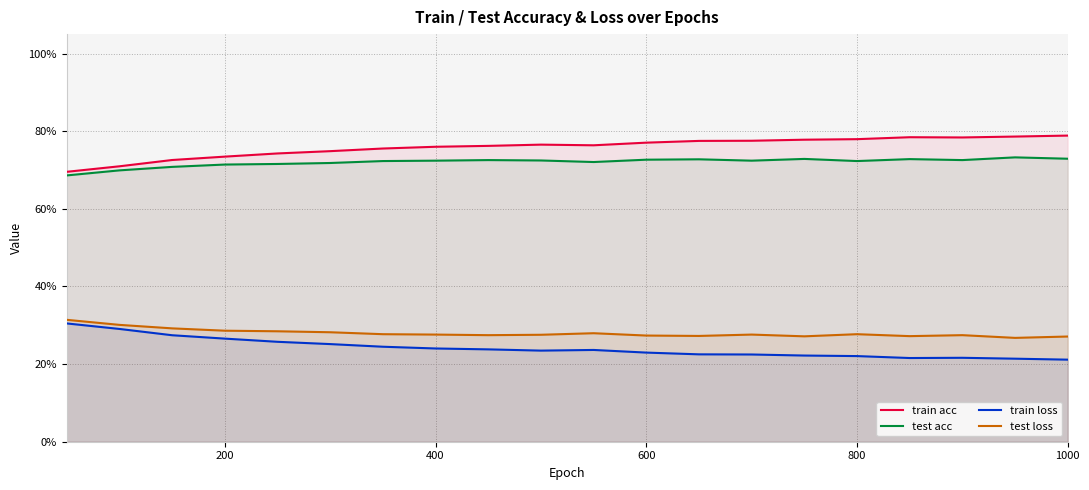

What are all the series names shown in the legend?

train acc, test acc, train loss, test loss